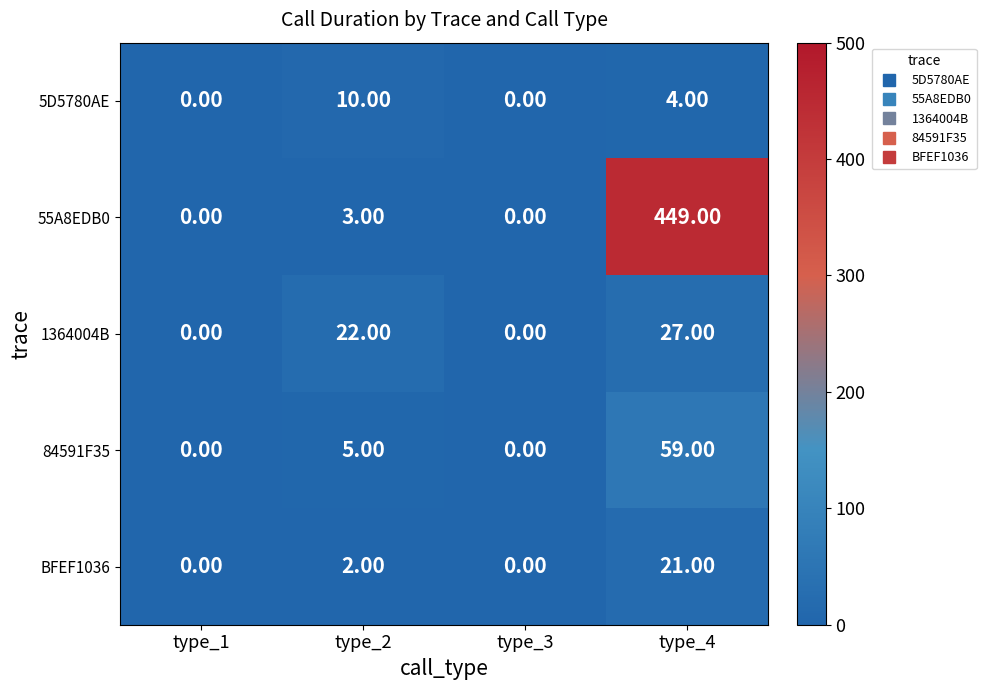

Rank the series at type_2 from highest to lowest value.

1364004B, 5D5780AE, 84591F35, 55A8EDB0, BFEF1036